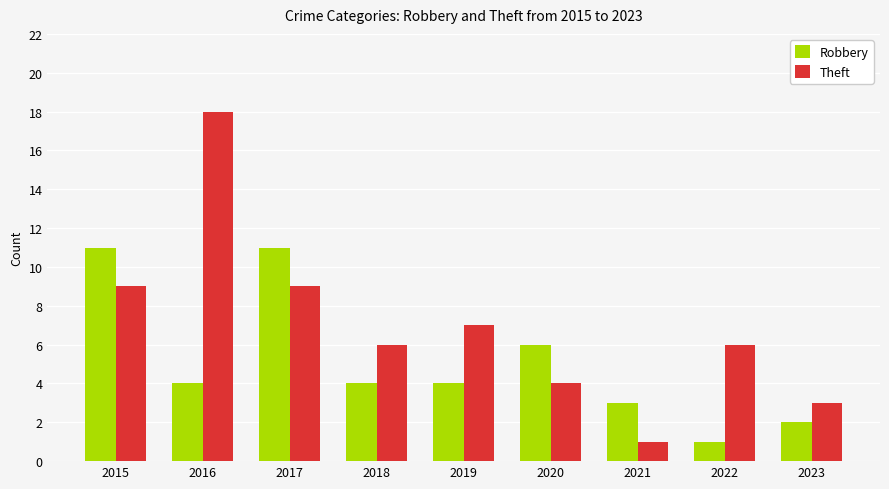

Which category has the highest value in the Theft series?

2016